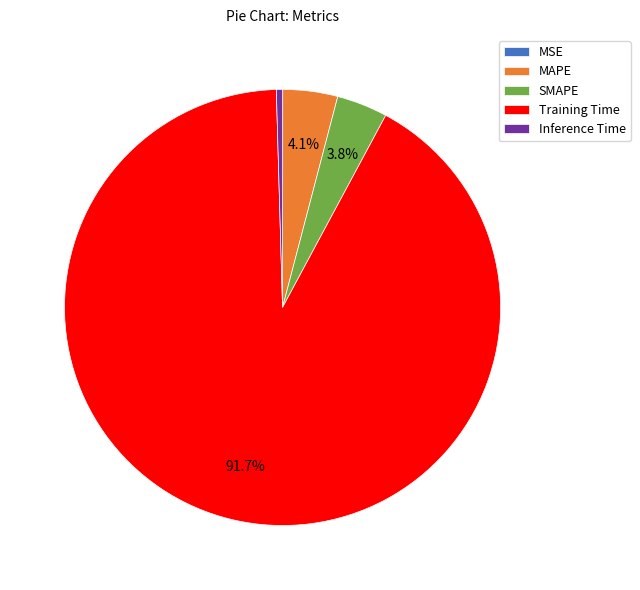

What is the largest slice in the pie chart?

Training Time